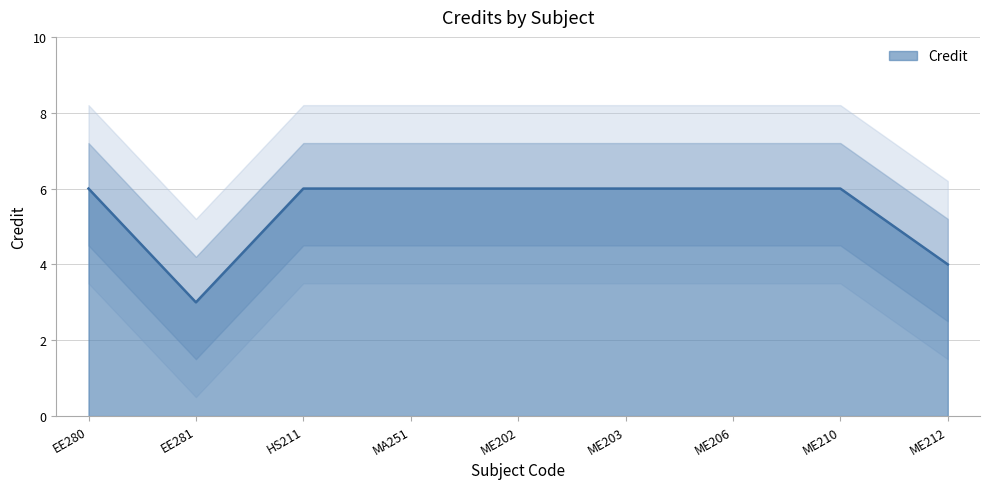

The value at ME203 is 8. True or false?

False